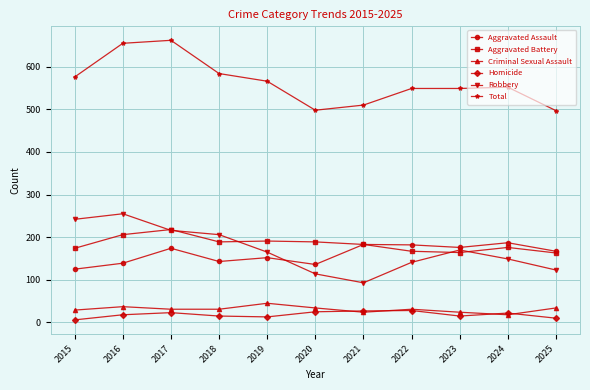

How many lines are shown in the chart?

6